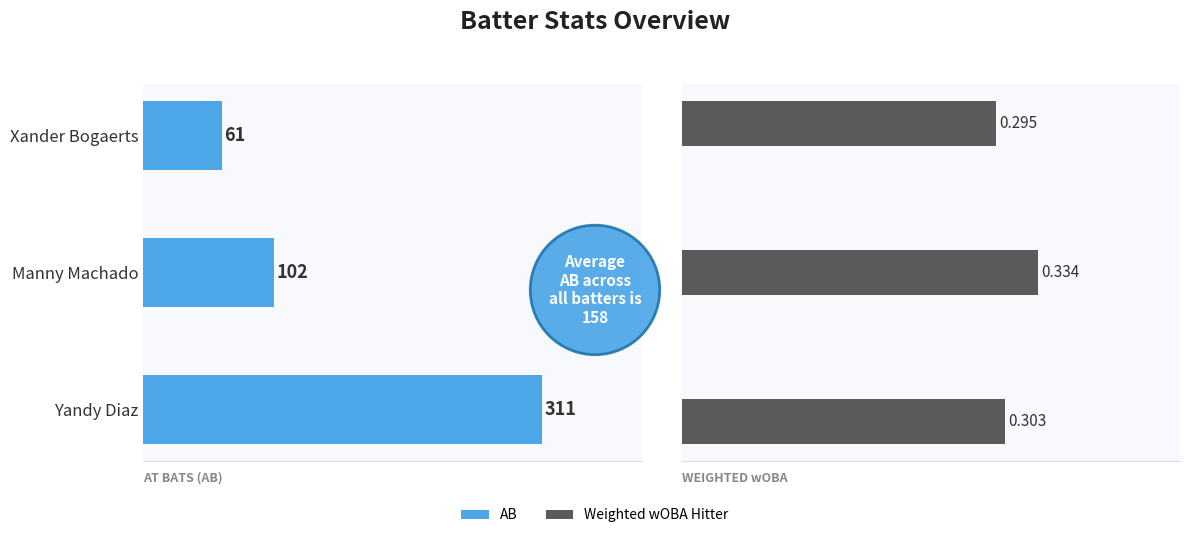

Count the Weighted wOBA Hitter values in the range 0 to 1.

3